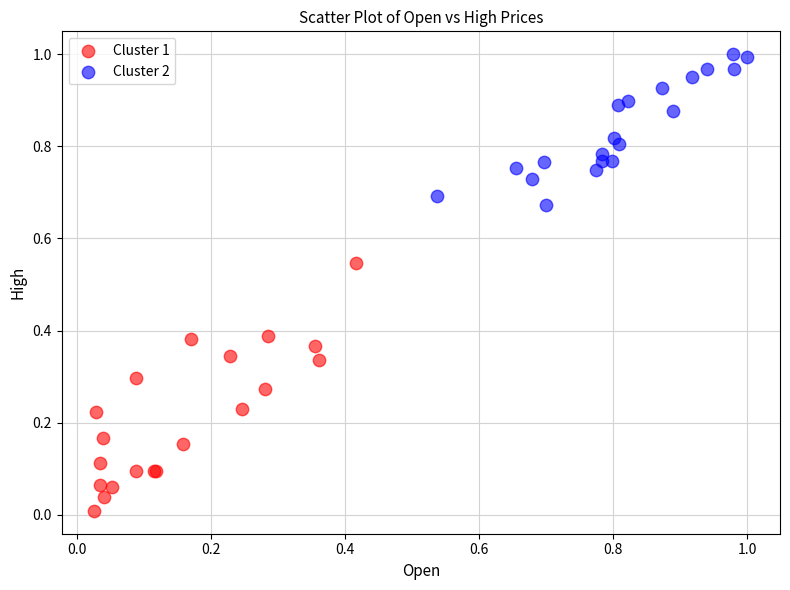

Which series reaches the minimum Y coordinate?

Cluster 1